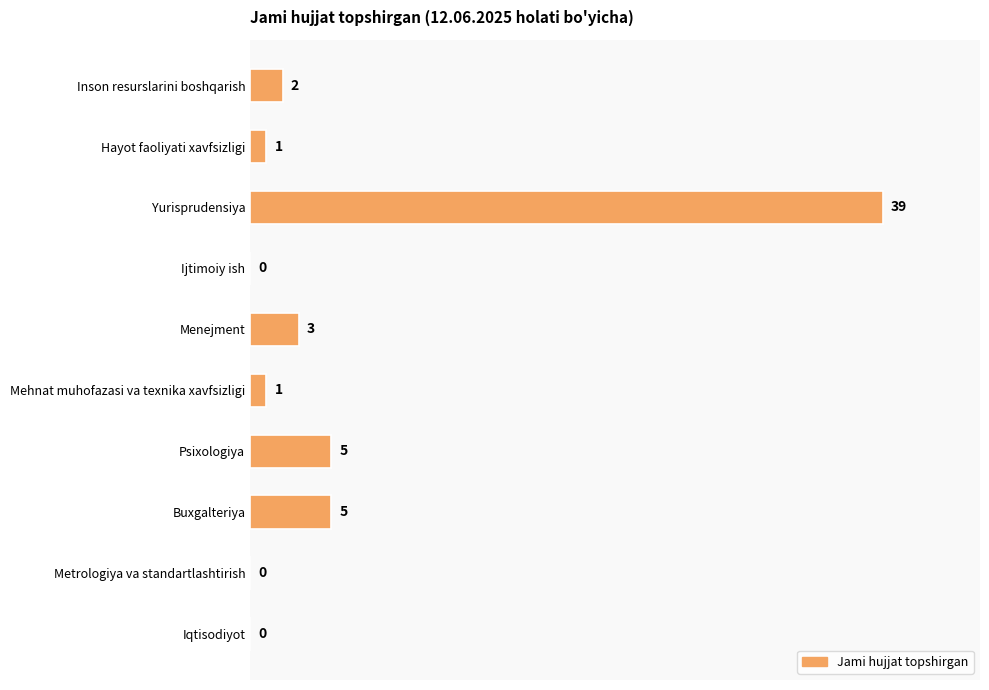

True or false: the data shows 3 at Menejment.

True